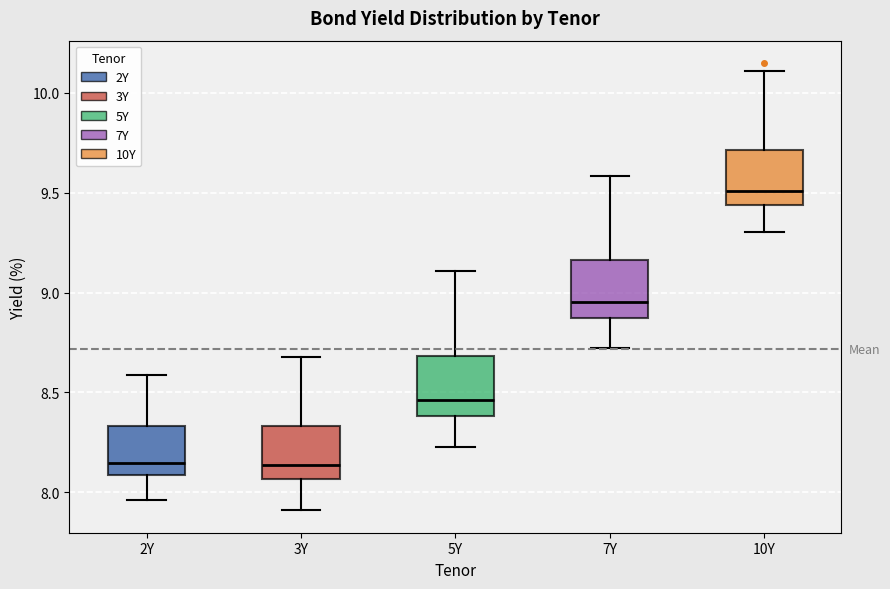

Reading left to right, transcribe this box plot: for each box, give where its median line is, the range the box spans, and where its two whiskers end, as read against the y-axis. The values are not printed on the chart, so give them approximately, as read against the axis.

2Y: median 8.15, box 8.10 to 8.35, whiskers 7.95 to 8.60
3Y: median 8.15, box 8.05 to 8.35, whiskers 7.90 to 8.70
5Y: median 8.45, box 8.40 to 8.70, whiskers 8.25 to 9.10
7Y: median 8.95, box 8.85 to 9.15, whiskers 8.70 to 9.60
10Y: median 9.50, box 9.45 to 9.70, whiskers 9.30 to 10.10